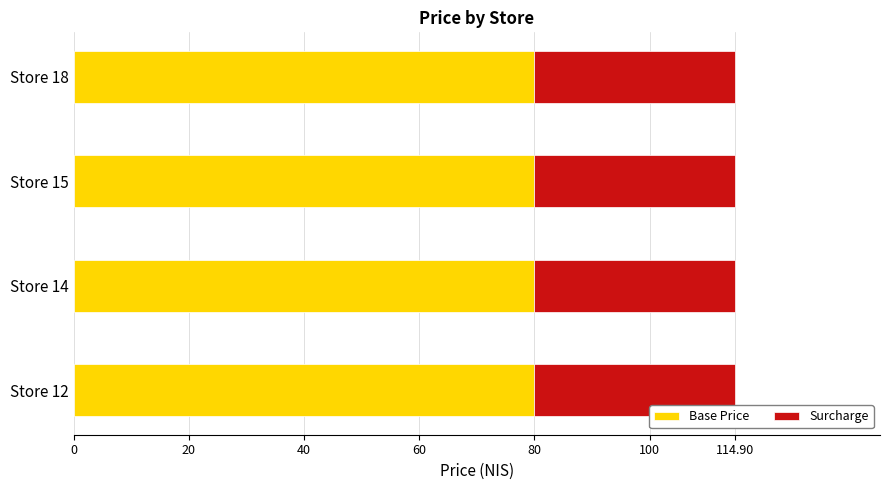

The value of Base Price at Store 12 is 136.4. True or false?

False